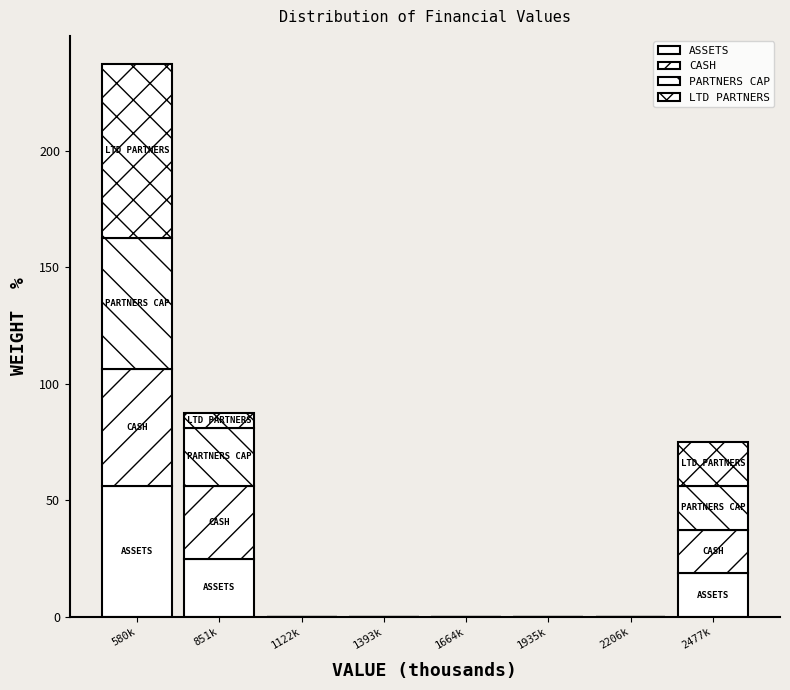

How many data points does each series have?

8